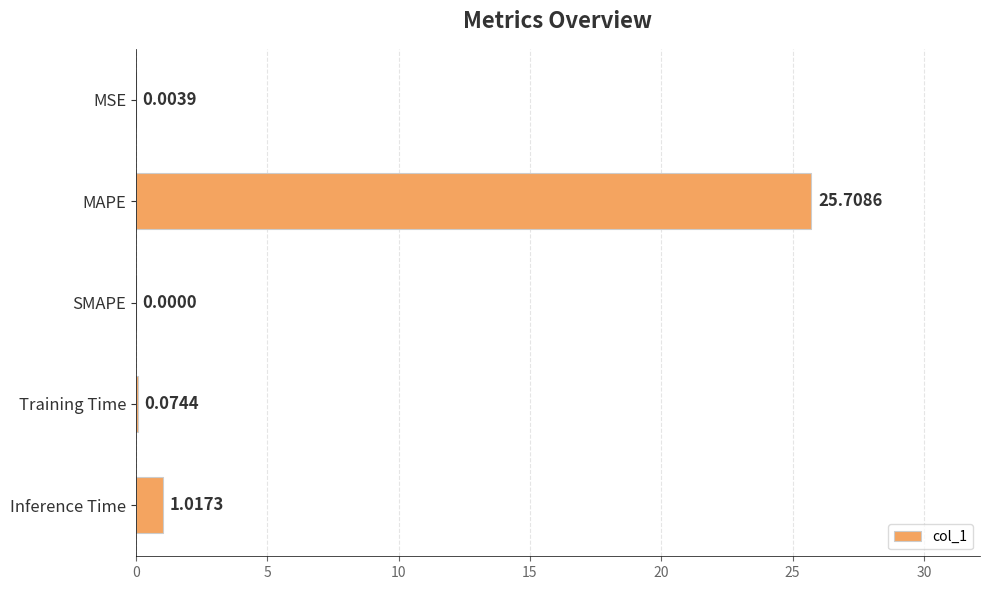

What is the sum of all values?

26.8